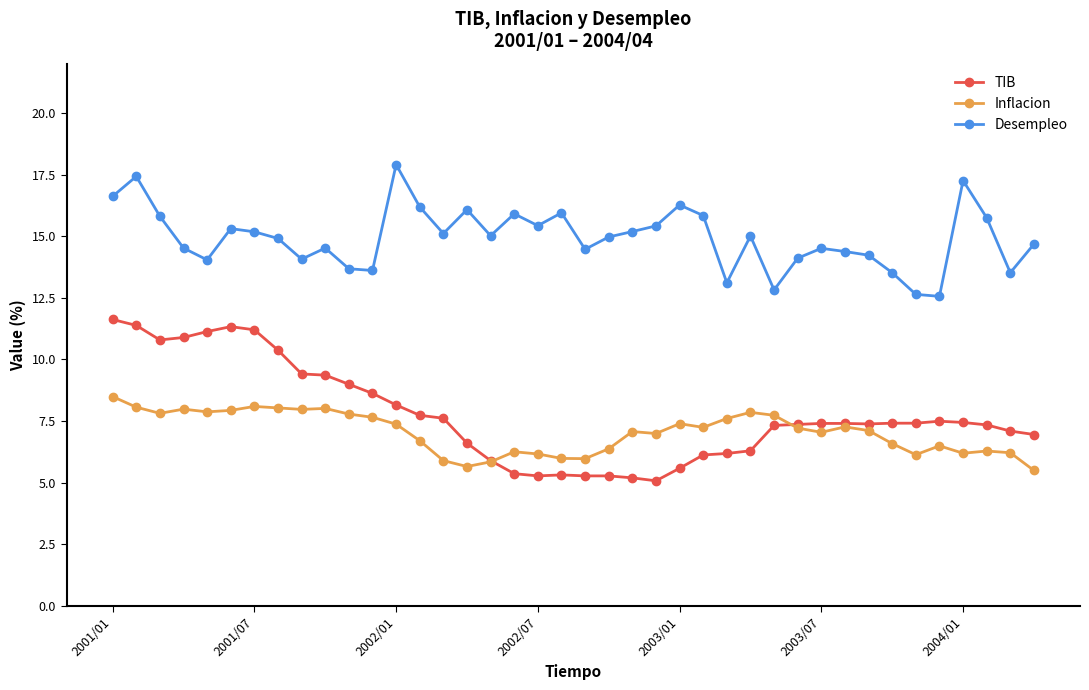

True or false: TIB has more than 0 interior local peaks.

True